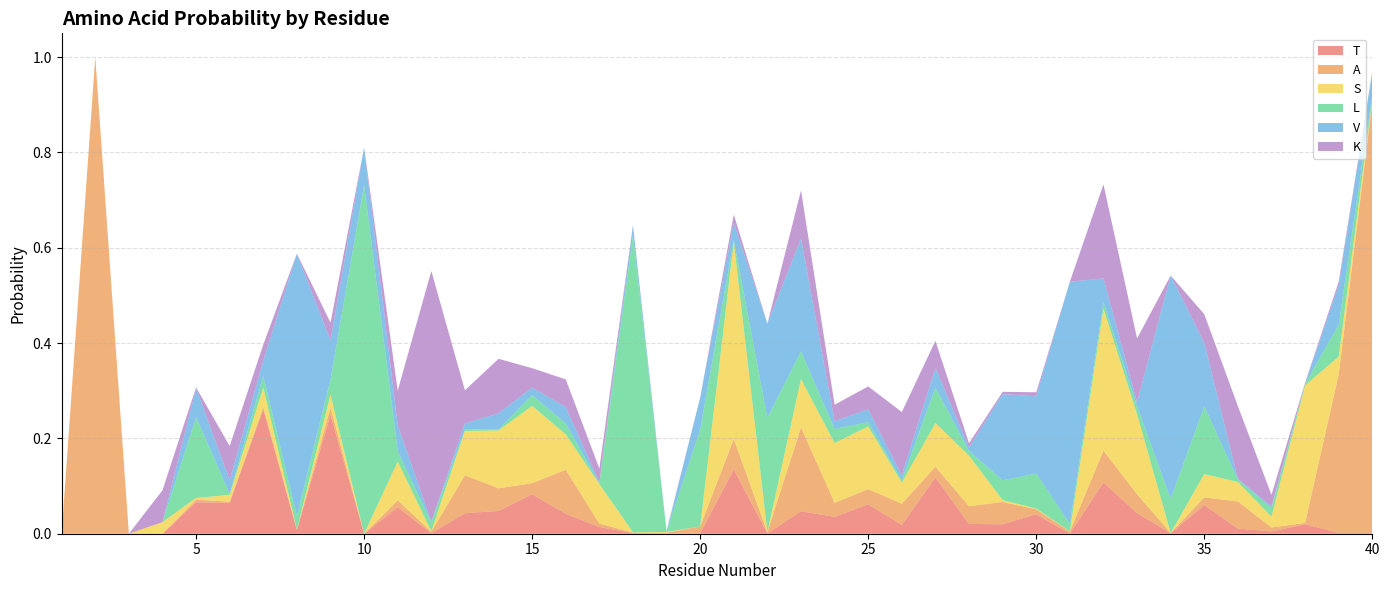

Reading left to right, what are all the values shown in this chart?

T: 0.0	0.0	0.0	0.0	0.1	0.1	0.3	0.0	0.2	0.0	0.1	0.0	0.0	0.0	0.1	0.0	0.0	0.0	0.0	0.0	0.1	0.0	0.0	0.0	0.1	0.0	0.1	0.0	0.0	0.0	0.0	0.1	0.0	0.0	0.1	0.0	0.0	0.0	0.0	0.0
A: 0.0	1.0	0.0	0.0	0.0	0.0	0.0	0.0	0.0	0.0	0.0	0.0	0.1	0.0	0.0	0.1	0.0	0.0	0.0	0.0	0.1	0.0	0.2	0.0	0.0	0.0	0.0	0.0	0.0	0.0	0.0	0.1	0.0	0.0	0.0	0.1	0.0	0.0	0.3	0.9
S: 0.0	0.0	0.0	0.0	0.0	0.0	0.0	0.0	0.0	0.0	0.1	0.0	0.1	0.1	0.2	0.1	0.1	0.0	0.0	0.0	0.4	0.0	0.1	0.1	0.1	0.0	0.1	0.1	0.0	0.0	0.0	0.3	0.2	0.0	0.0	0.0	0.0	0.3	0.0	0.0
L: 0.0	0.0	0.0	0.0	0.2	0.0	0.0	0.0	0.0	0.7	0.0	0.0	0.0	0.0	0.0	0.0	0.0	0.6	0.0	0.2	0.0	0.2	0.1	0.0	0.0	0.0	0.1	0.0	0.0	0.1	0.0	0.0	0.0	0.1	0.1	0.0	0.0	0.0	0.1	0.0
V: 0.0	0.0	0.0	0.0	0.1	0.0	0.0	0.5	0.1	0.1	0.1	0.0	0.0	0.0	0.0	0.0	0.0	0.0	0.0	0.1	0.0	0.2	0.2	0.0	0.0	0.0	0.0	0.0	0.2	0.2	0.5	0.1	0.0	0.5	0.1	0.0	0.0	0.0	0.1	0.1
K: 0.0	0.0	0.0	0.1	0.0	0.1	0.0	0.0	0.0	0.0	0.1	0.5	0.1	0.1	0.0	0.1	0.0	0.0	0.0	0.0	0.0	0.0	0.1	0.0	0.0	0.1	0.1	0.0	0.0	0.0	0.0	0.2	0.1	0.0	0.1	0.2	0.0	0.0	0.0	0.0